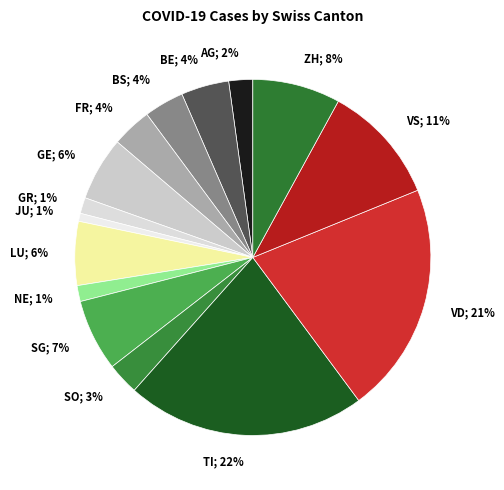

How many segments does this pie chart have?

15